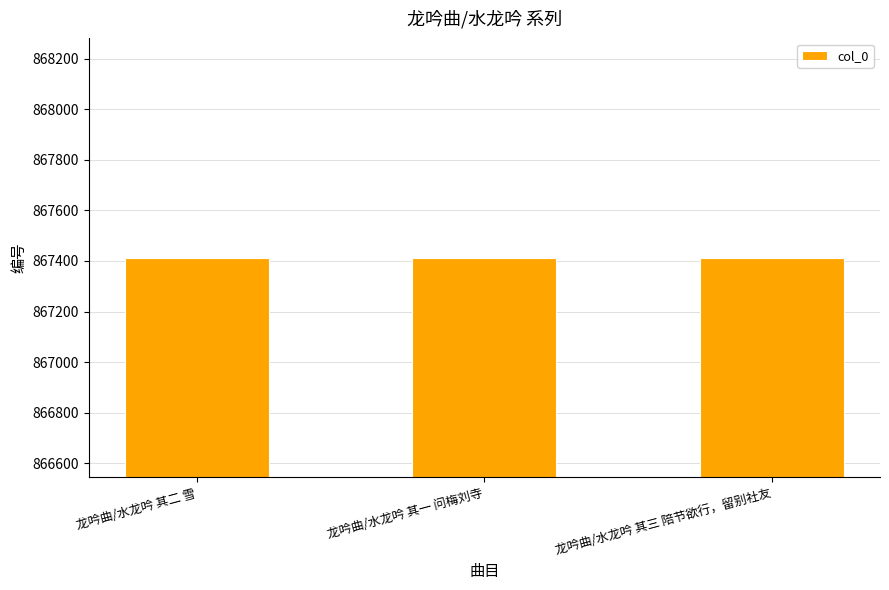

What is the label of the 2nd bar from the left?

龙吟曲/水龙吟 其一 问梅刘寺